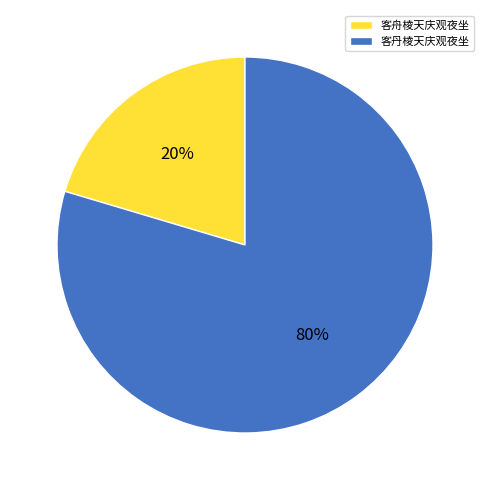

To the nearest percent, what portion does 客舟棱天庆观夜坐 represent?

20%